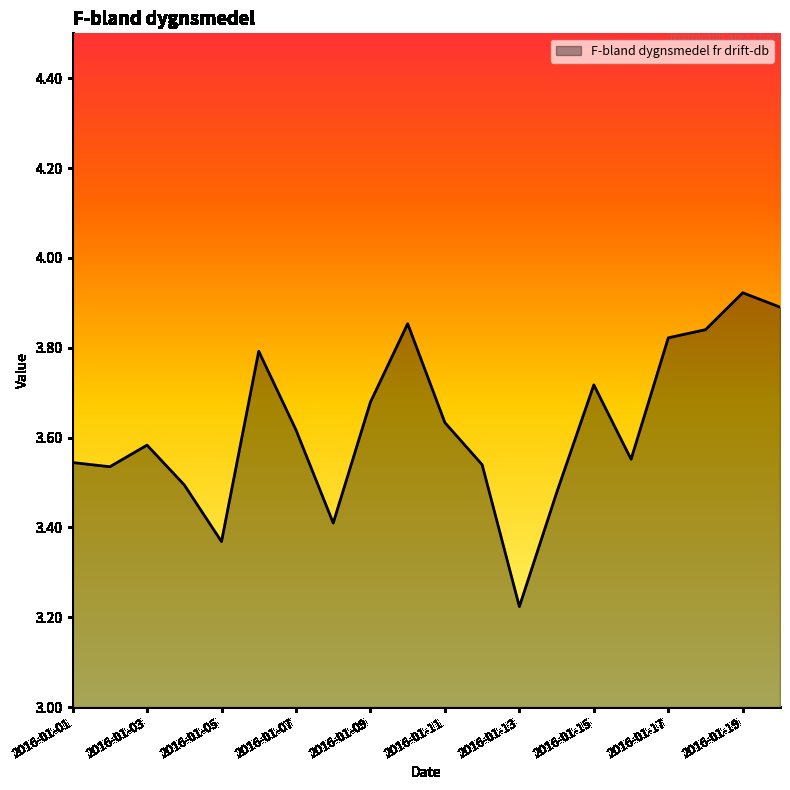

What is the difference between the maximum and minimum values?

0.7